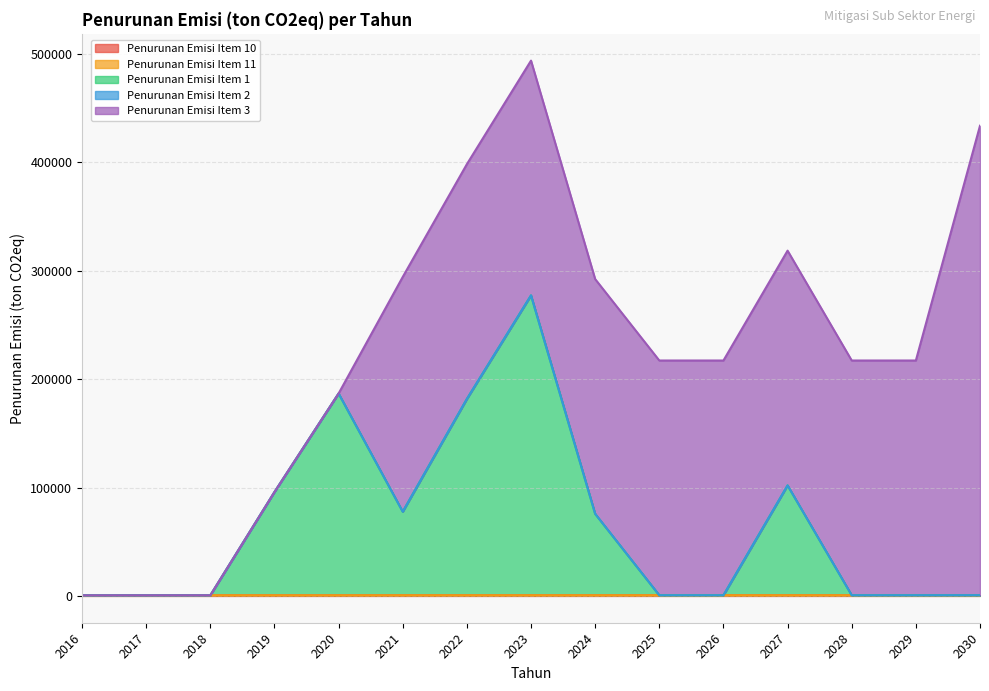

Is it true that Penurunan Emisi Item 1 equals -178650.8 at 2016?

False